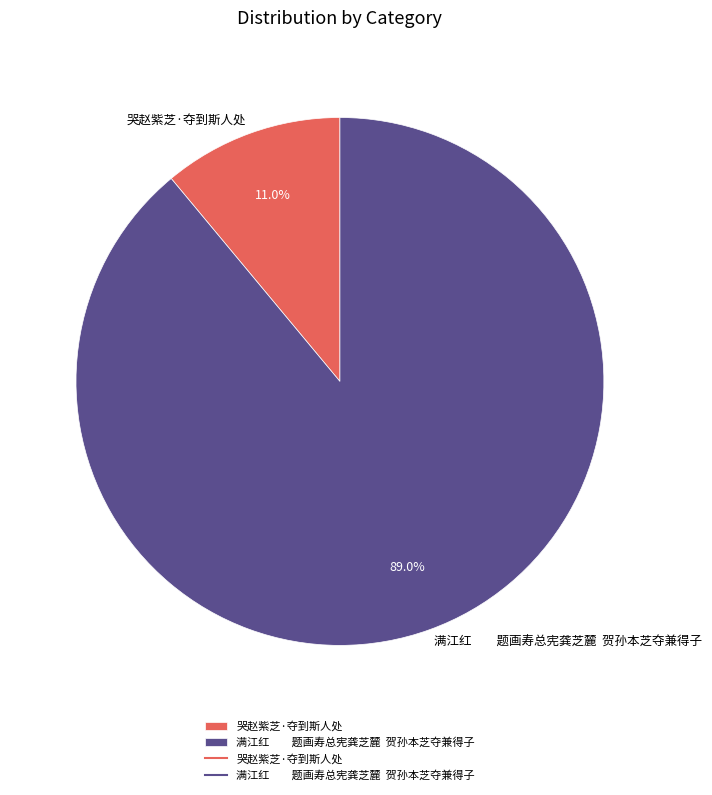

Is there any slice that represents more than half of the pie?

Yes